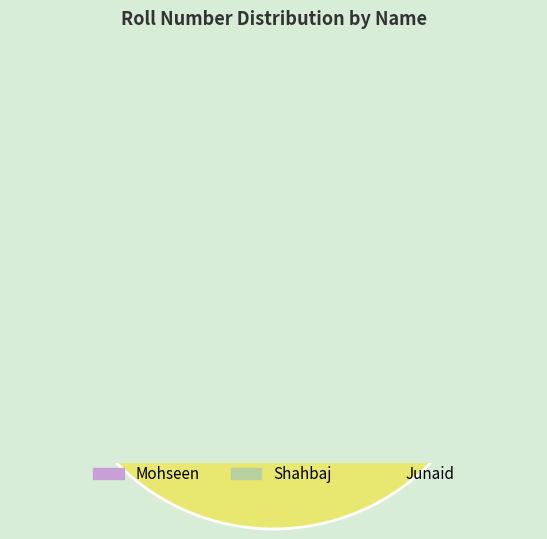

To the nearest percent, what portion does Shahbaj represent?

33%